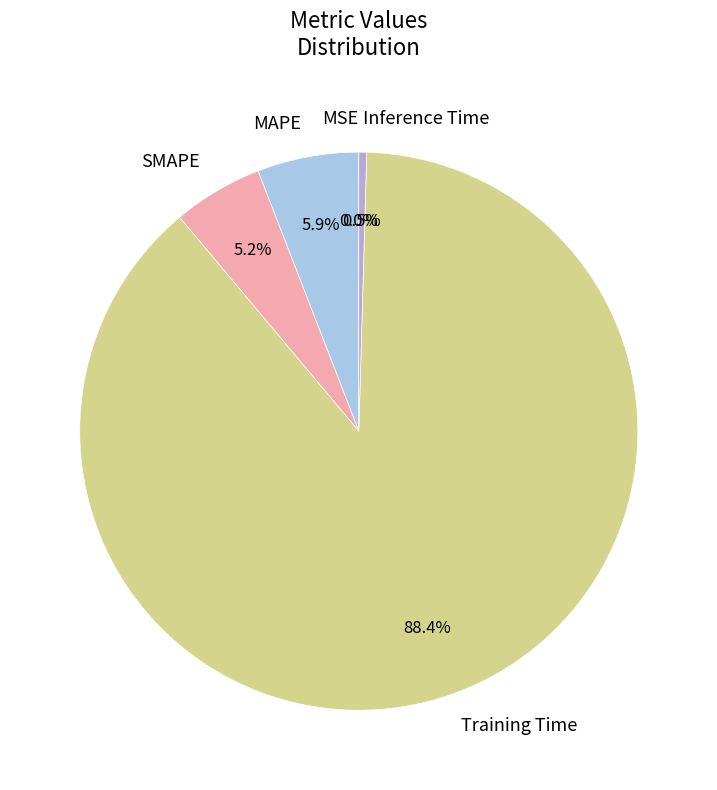

Is there any slice that represents more than half of the pie?

Yes